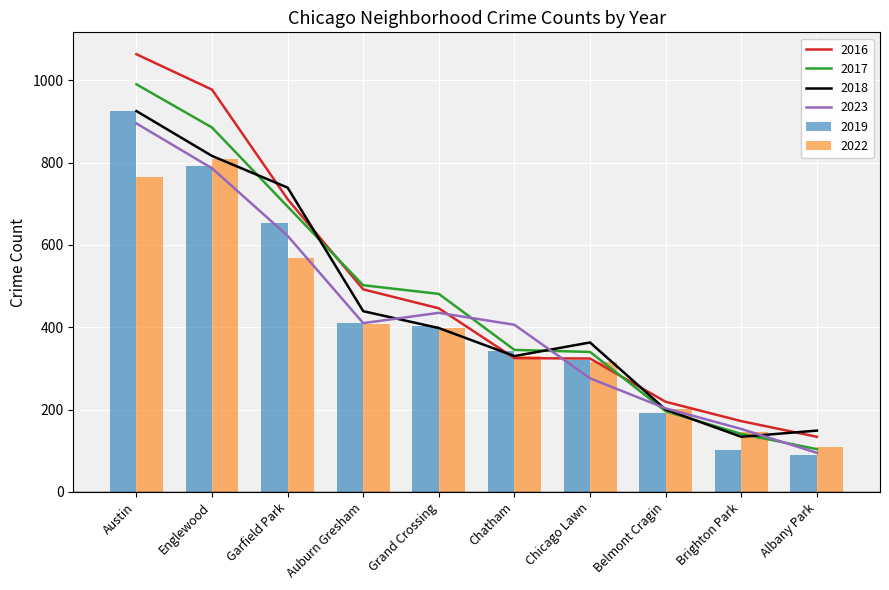

What is the label of the 10th bar from the left?

Albany Park